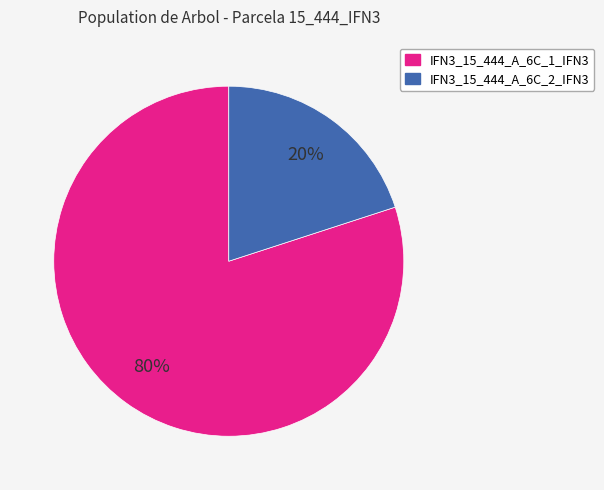

True or false: IFN3_15_444_A_6C_1_IFN3 accounts for 68% of the total.

False